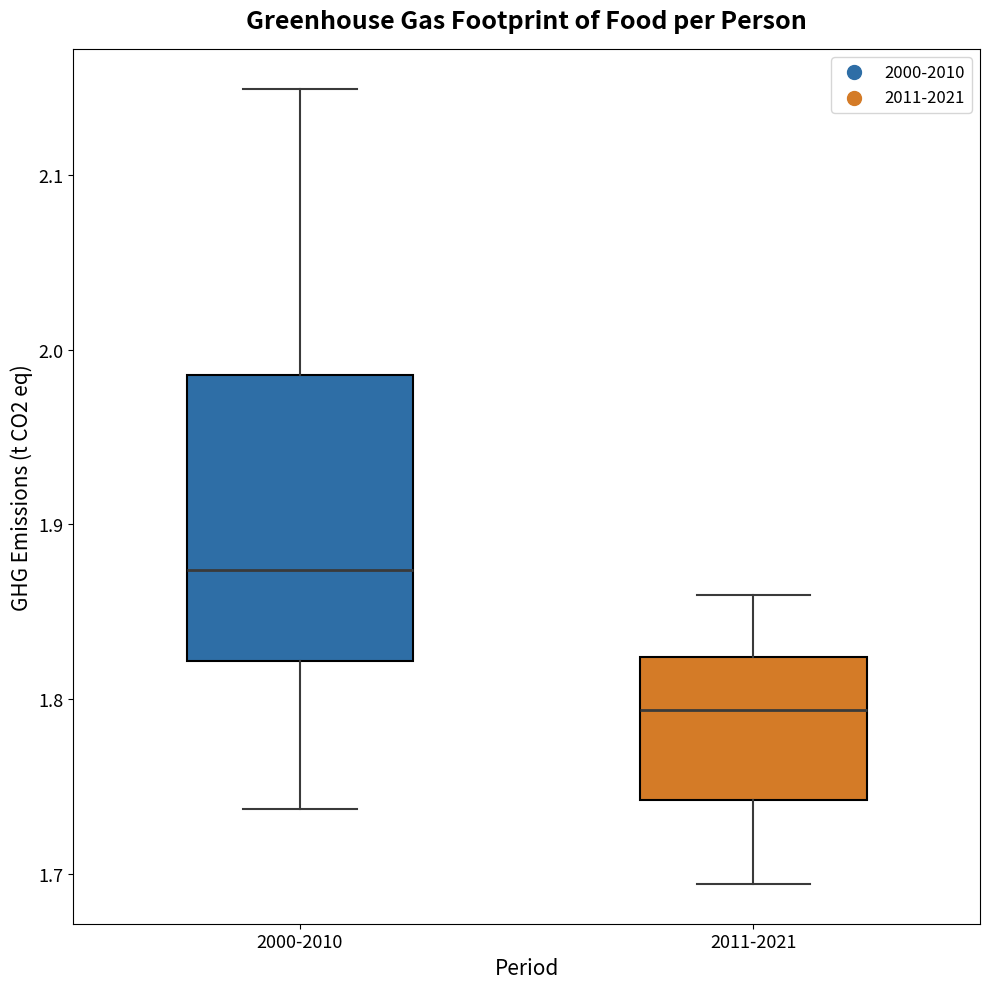

Reading left to right, transcribe this box plot: for each box, give where its median line is, the range the box spans, and where its two whiskers end, as read against the y-axis. The values are not printed on the chart, so give them approximately, as read against the axis.

2000-2010: median 1.87, box 1.82 to 1.99, whiskers 1.74 to 2.15
2011-2021: median 1.79, box 1.74 to 1.82, whiskers 1.69 to 1.86